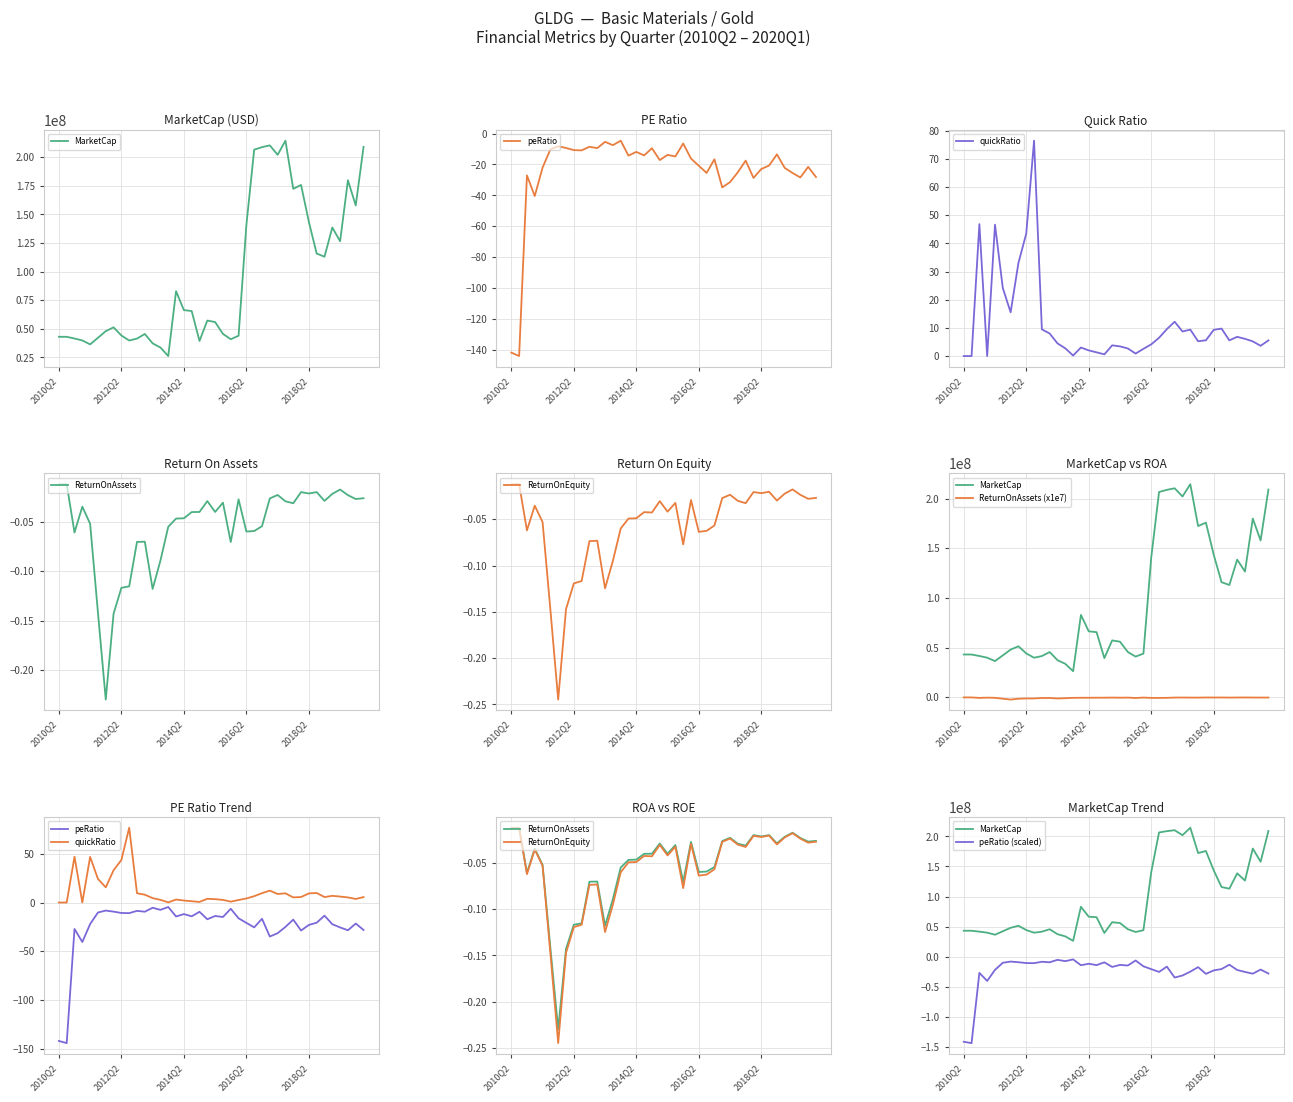

True or false: MarketCap and ReturnOnAssets cross at least once.

False